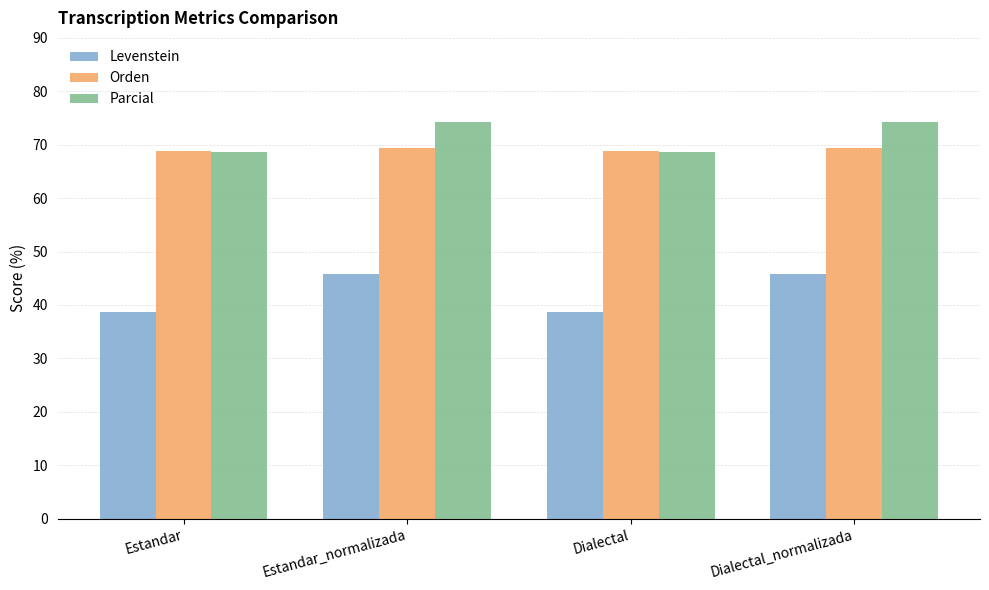

What is the smallest value displayed?

38.6